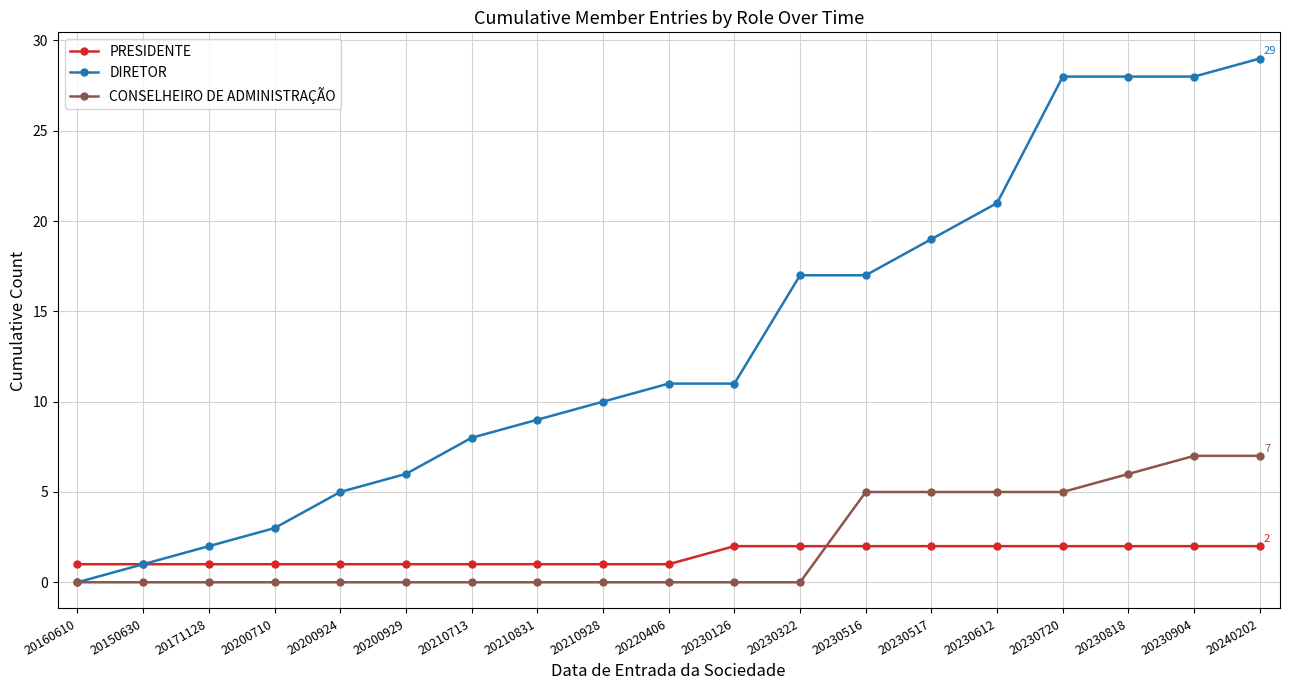

What is the value of the DIRETOR point at the 12th from the left?

17